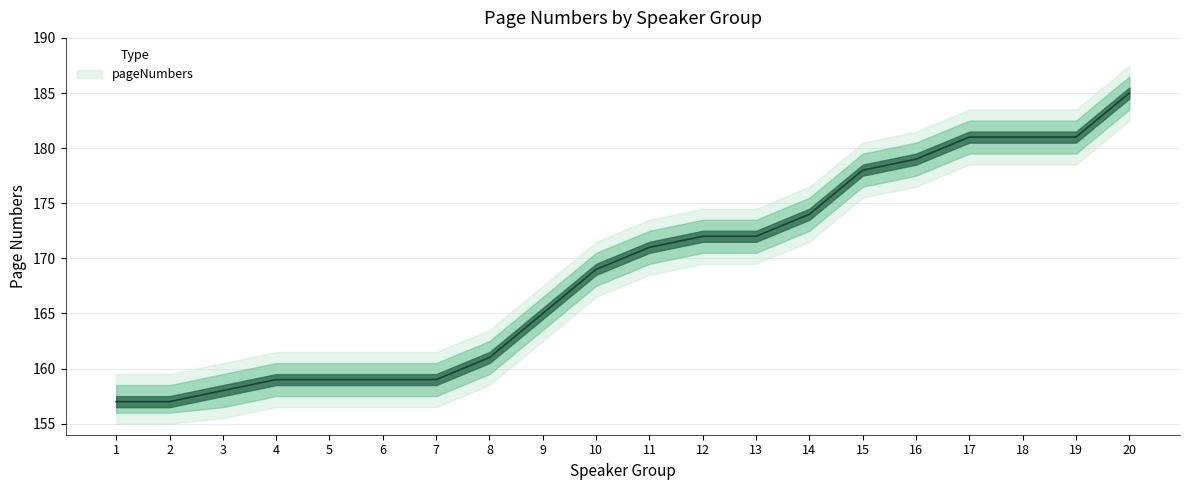

What is the approximate value at 19, to the nearest 10?

180